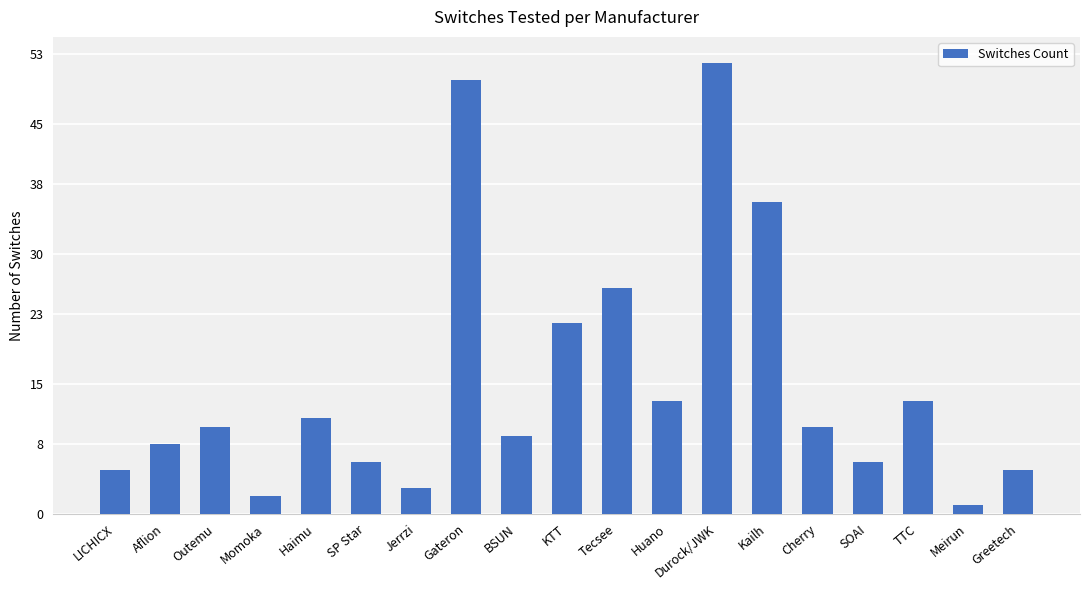

Reading left to right, list all the values displayed in this chart.

5	8	10	2	11	6	3	50	9	22	26	13	52	36	10	6	13	1	5